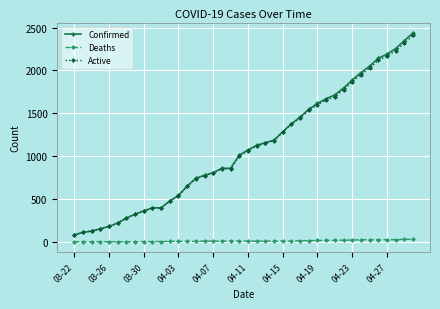

True or false: Deaths and Active intersect in this chart.

False